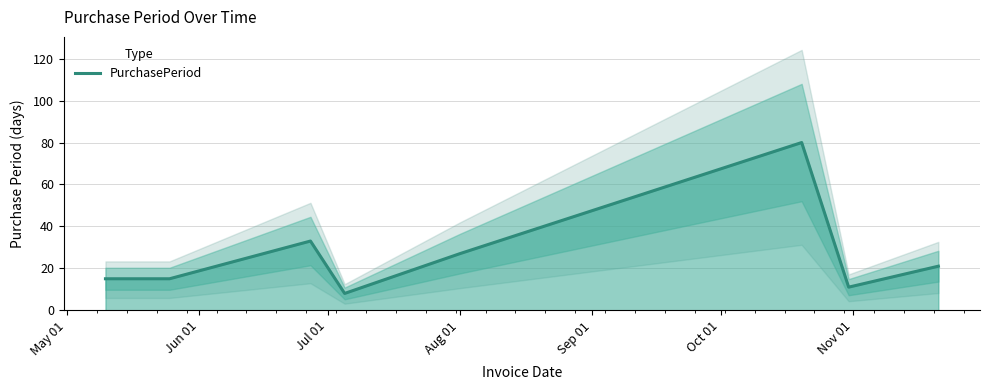

What is the average value?

26